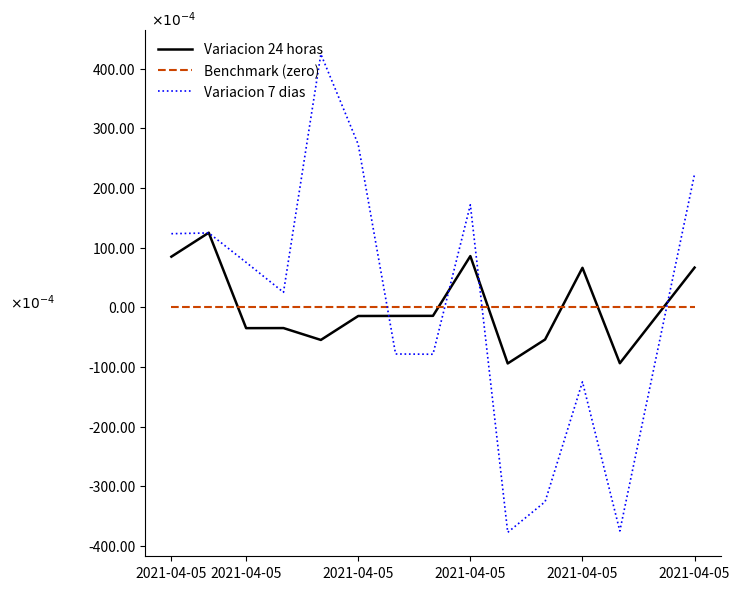

True or false: Variacion 7 dias and Variacion 24 horas cross at least once.

True